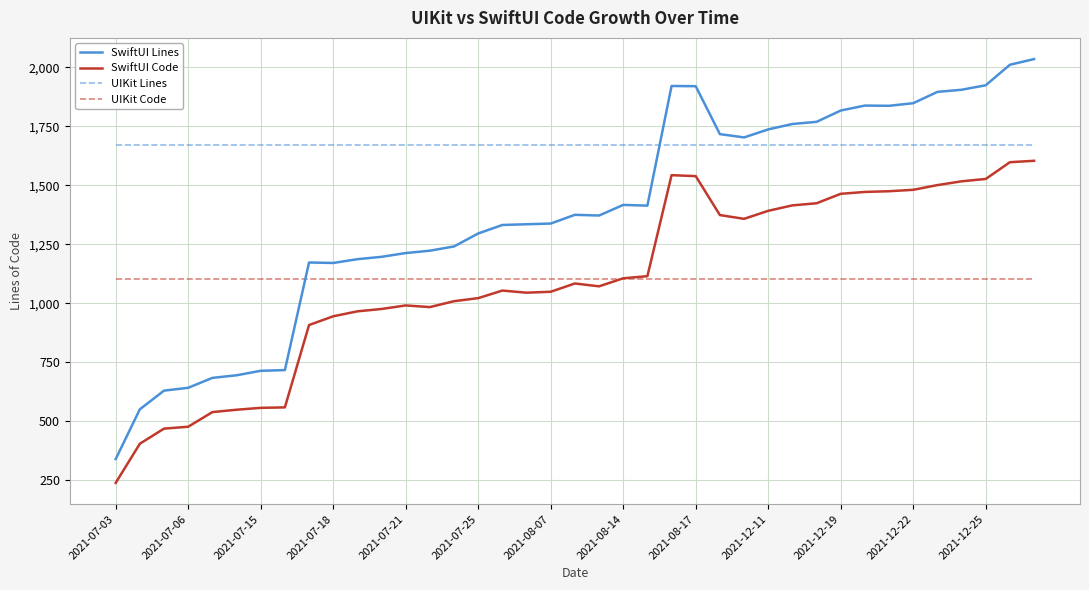

What is the minimum value shown in the chart?

239